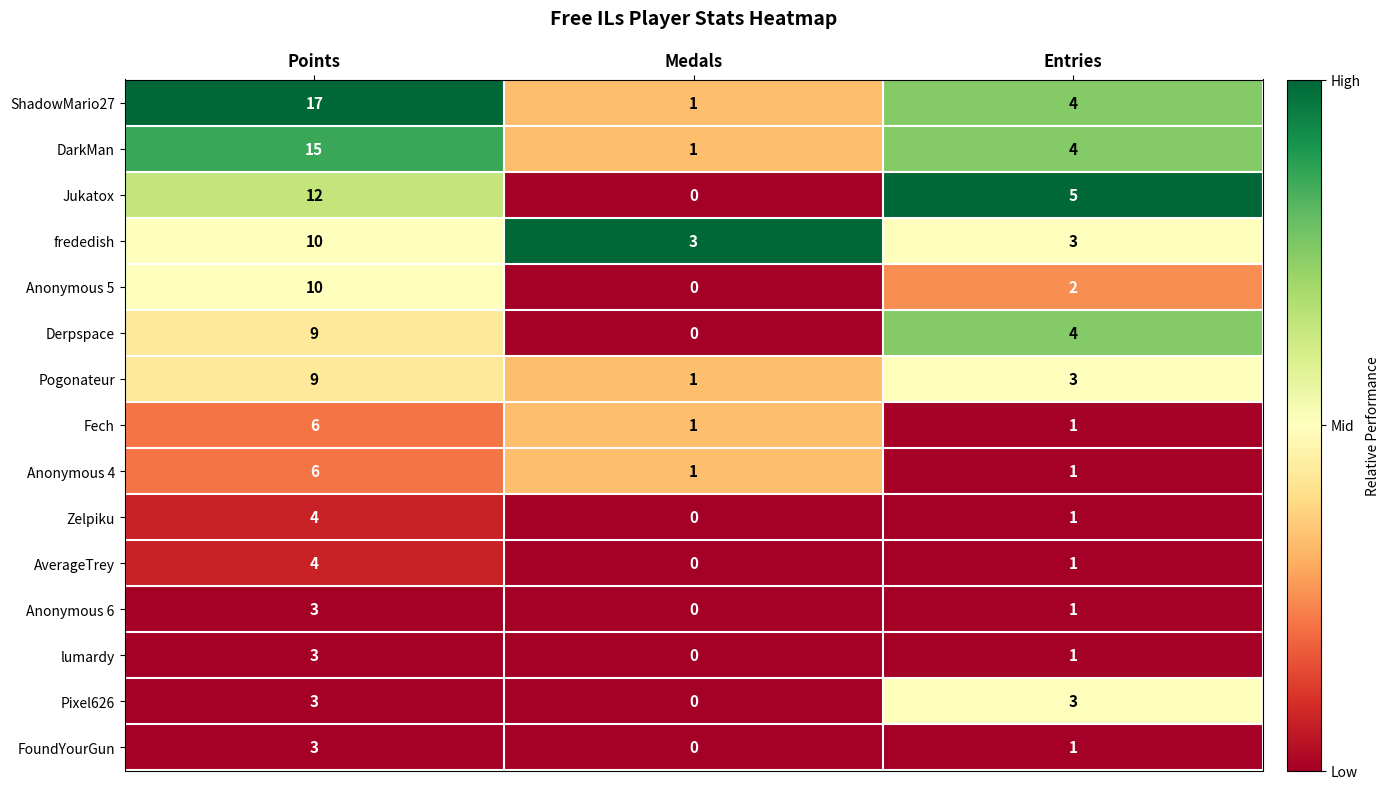

Which series has the largest range (max minus min)?

ShadowMario27